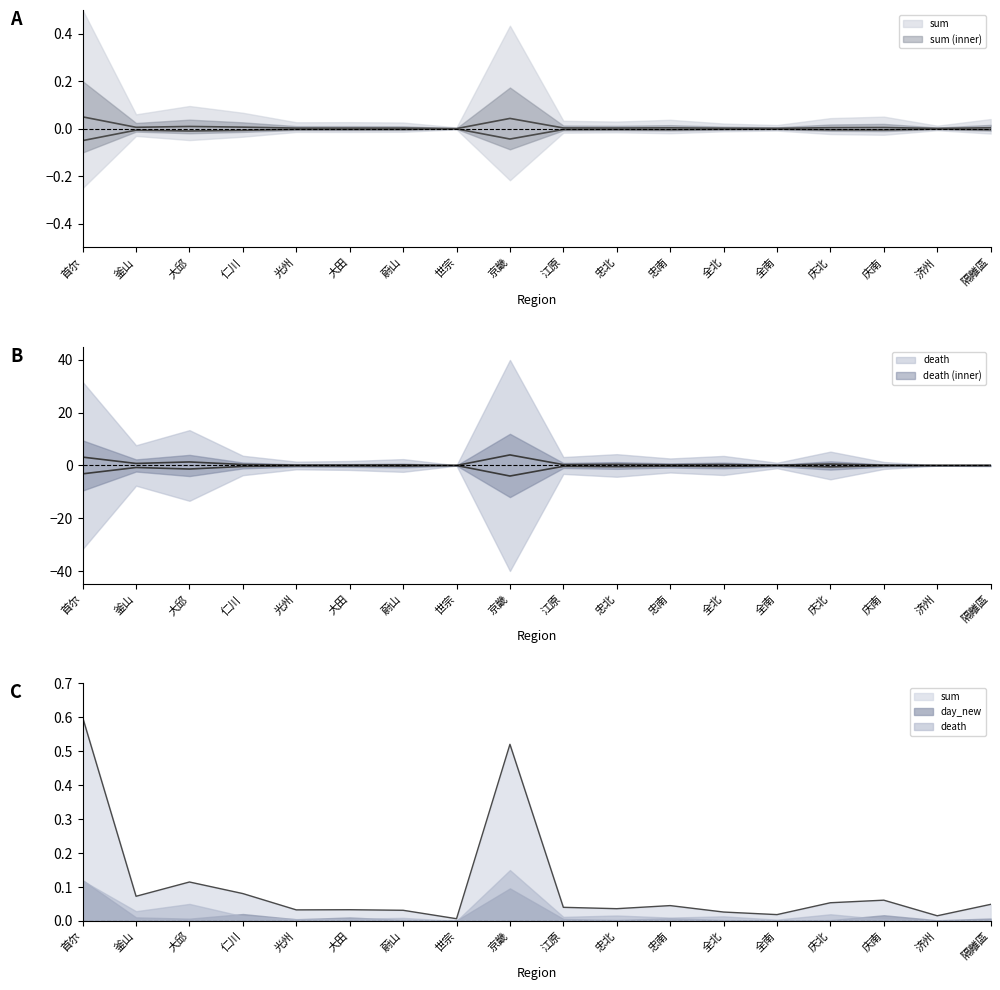

Is it true that sum equals 0.0 at 全南?

False